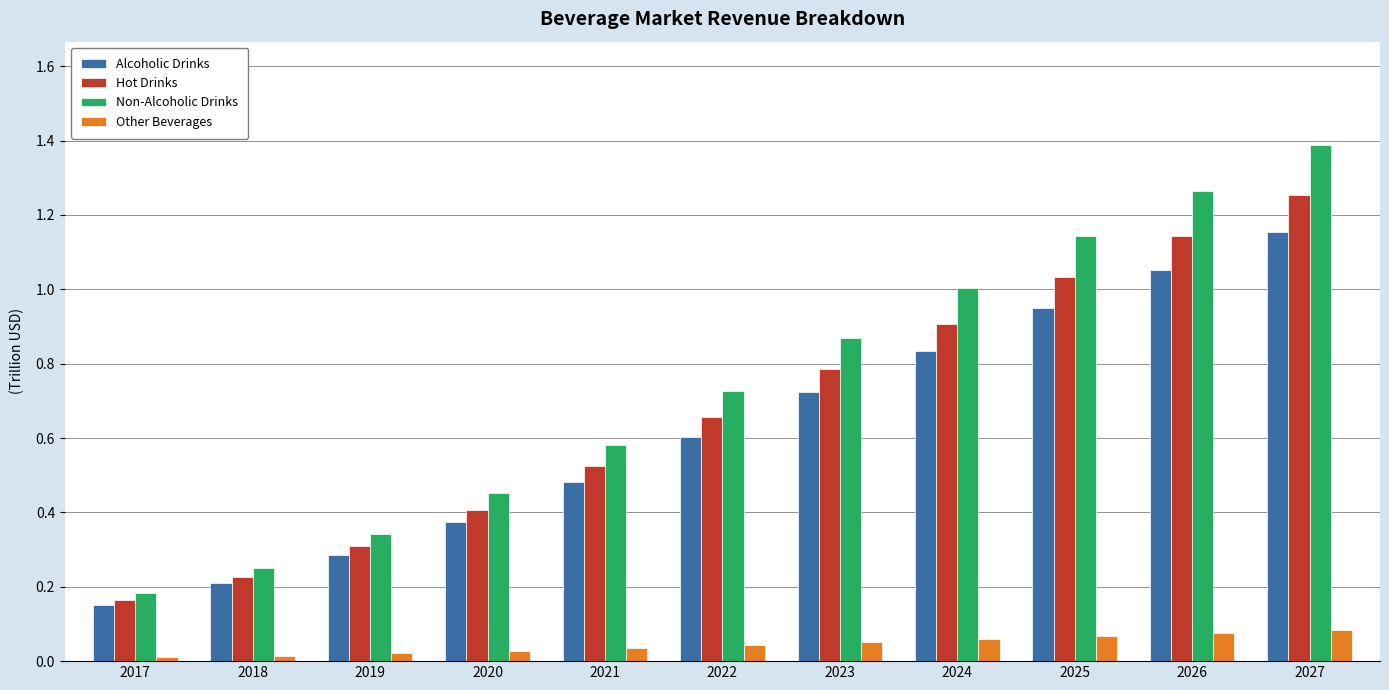

Is the value of Non-Alcoholic Drinks at 2025 greater than the value of Hot Drinks at 2021?

Yes